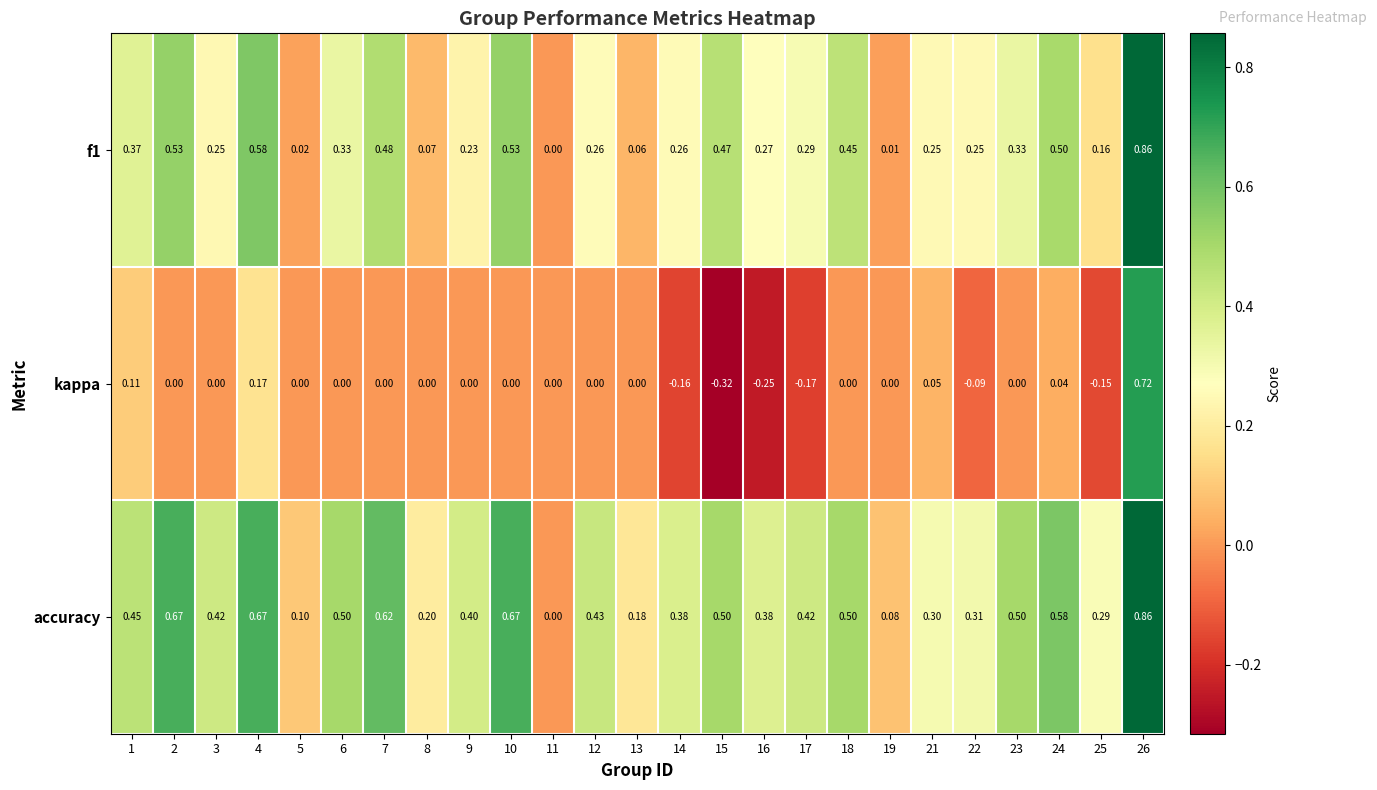

Is the value of accuracy at 3 greater than the value of kappa at 13?

Yes